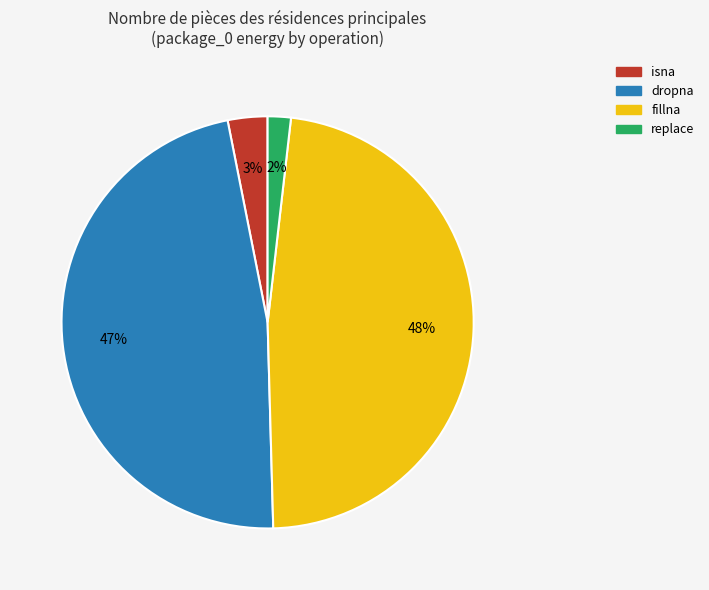

To the nearest percent, what is the combined percentage of replace and fillna?

50%